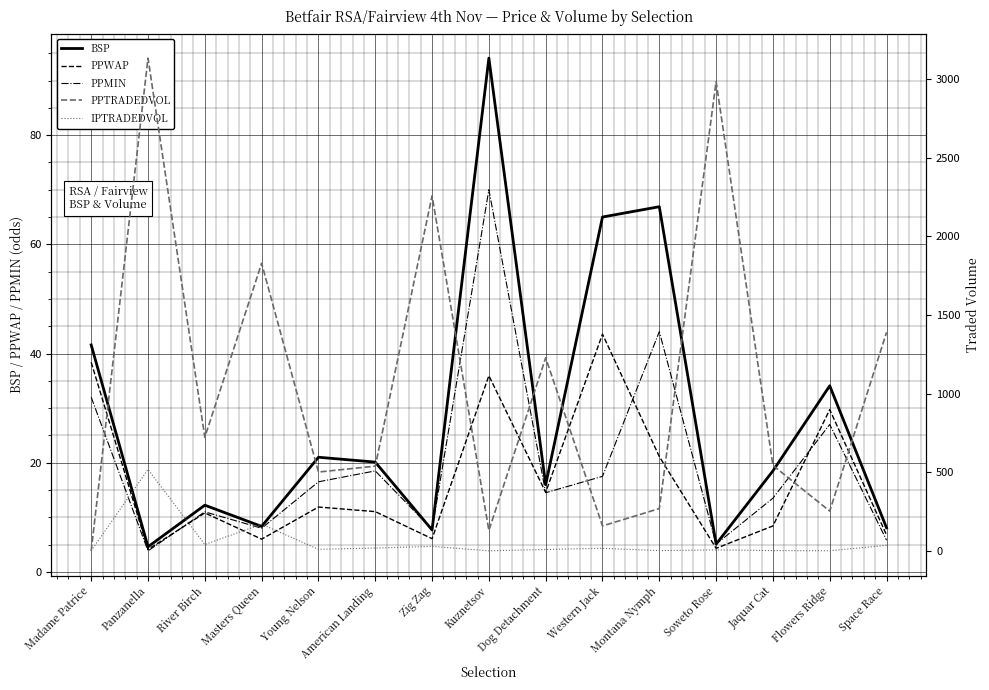

At which category does PPMIN reach its first local valley?

Panzanella